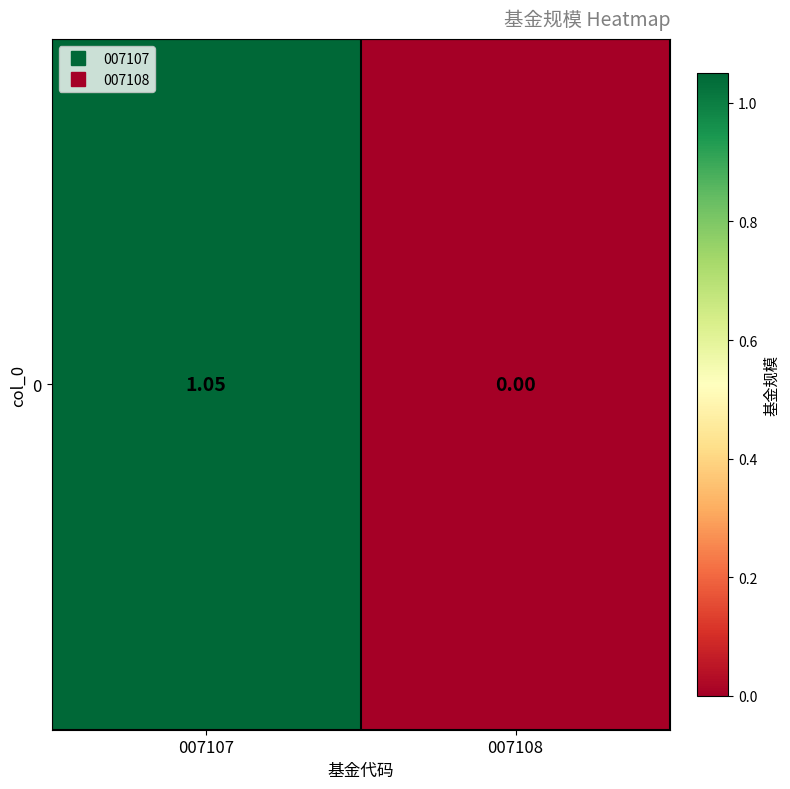

Reading left to right, transcribe all the data shown in this chart.

007107=1.1	007108=0.0